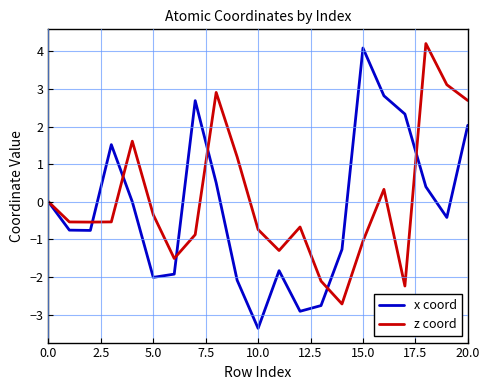

What is the smallest value displayed?

-3.4